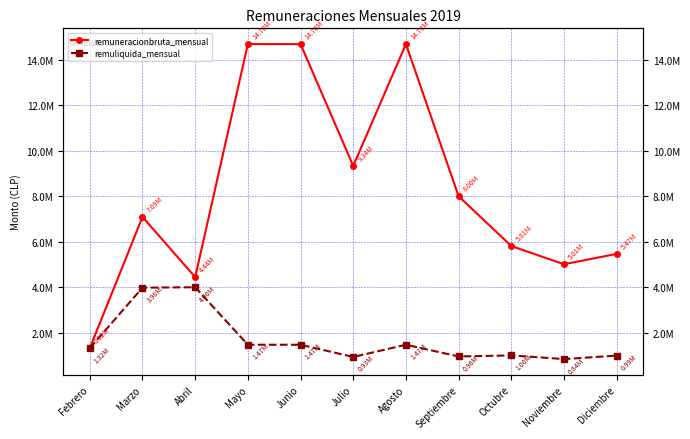

How many values in the remuliquida_mensual series exceed 1320000?

5